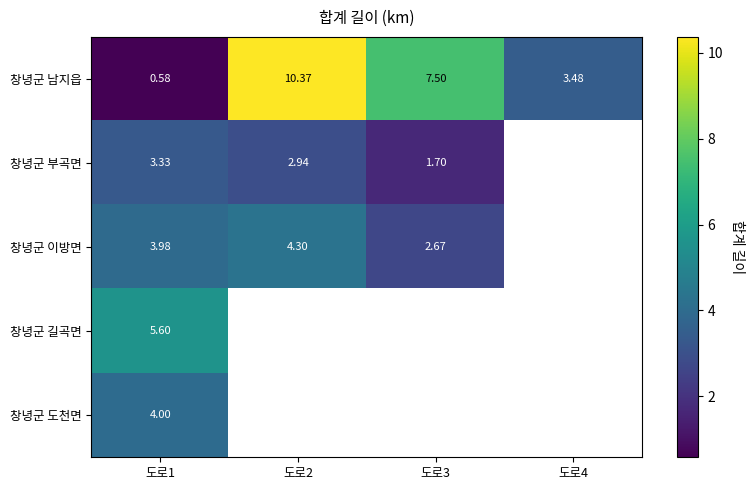

What is the smallest value displayed?

0.6